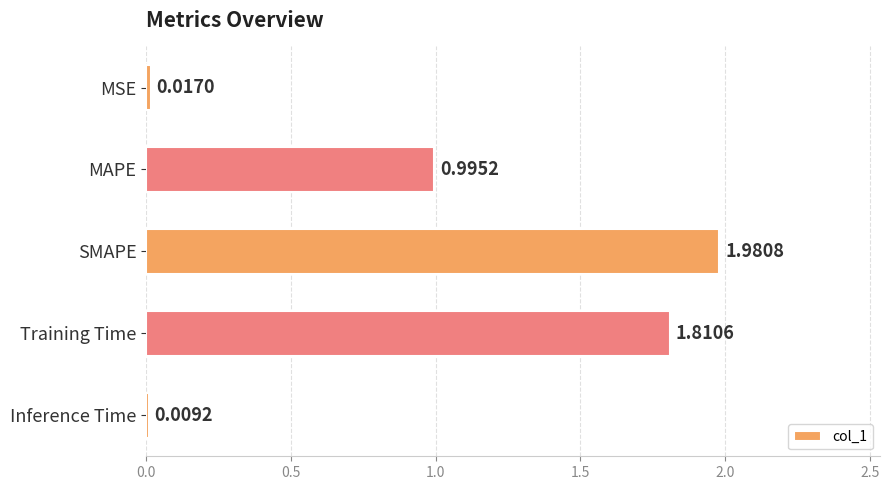

Which category has the lowest value across all series?

Inference Time